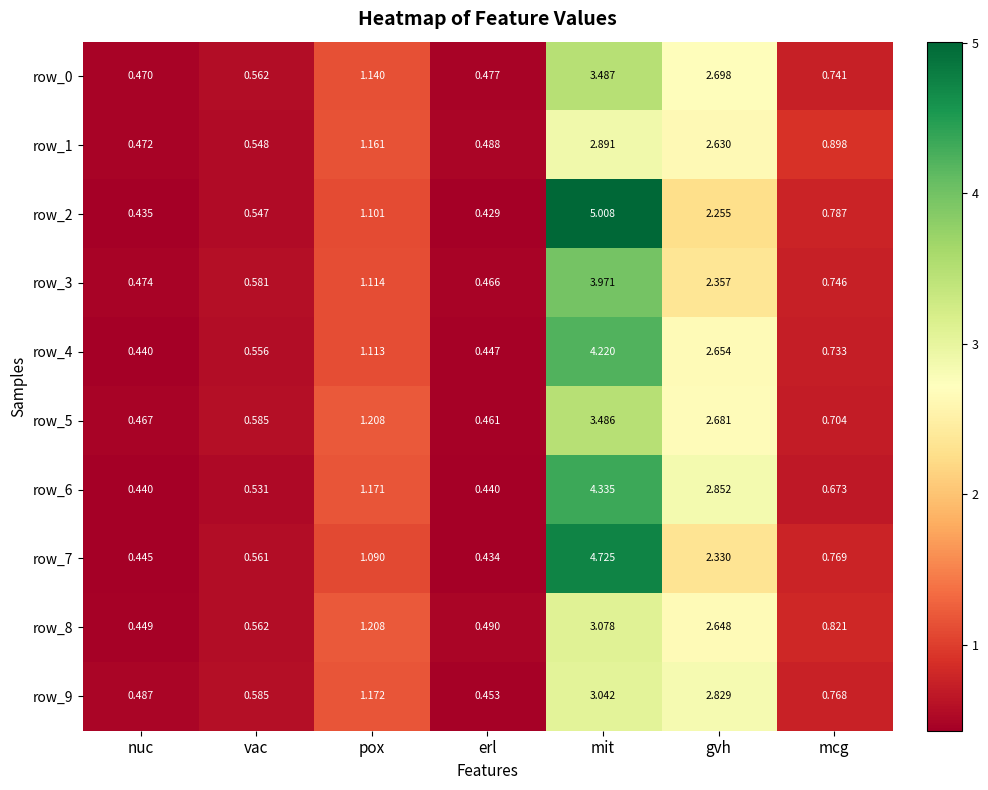

Which category has the highest value across all series?

mit